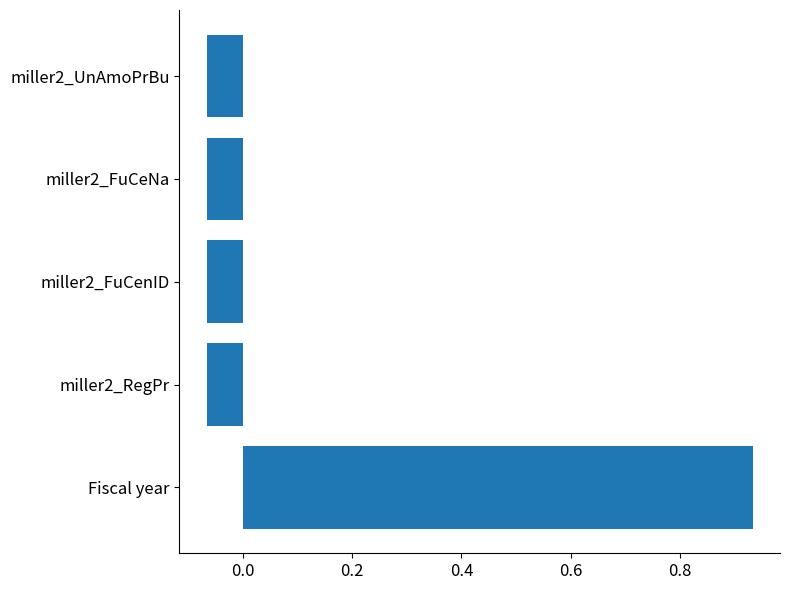

The chart shows a value of -0.0 at miller2_FuCeNa. True or false?

False